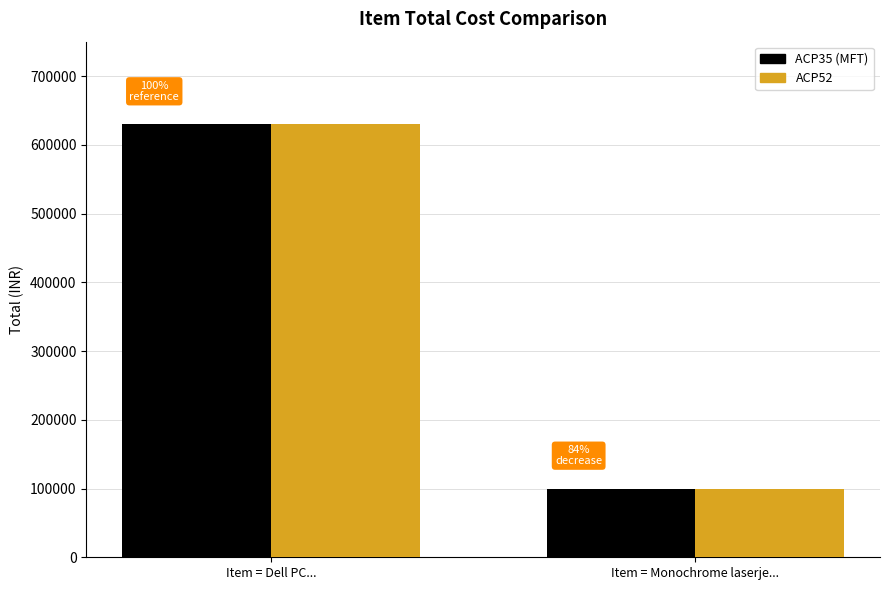

What is the difference between the maximum and minimum values in the ACP52 series?

530010